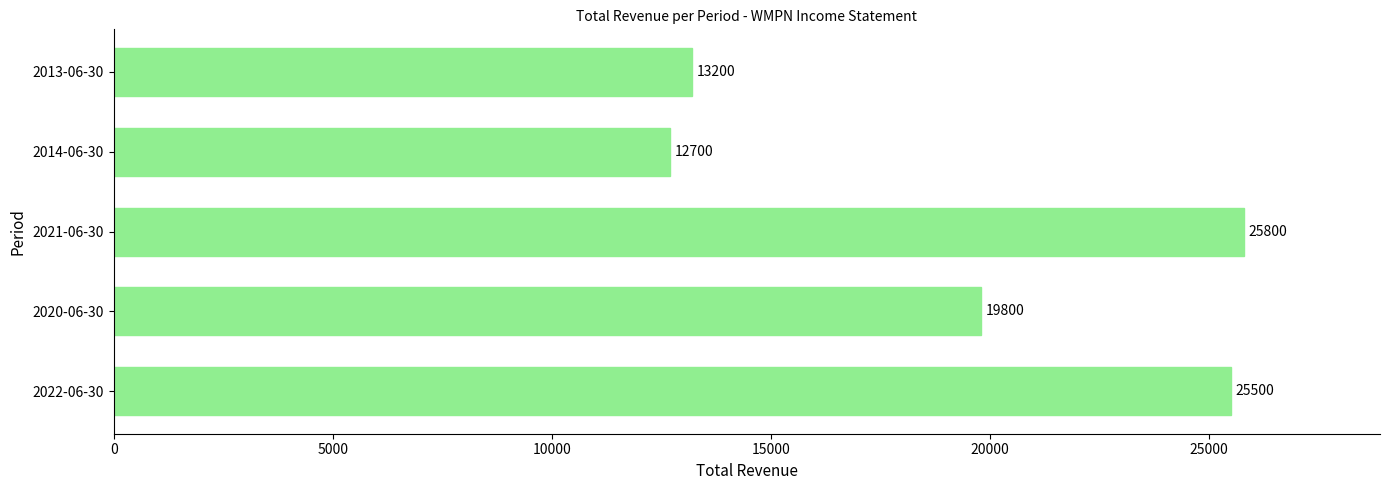

True or false: the data shows 13983 at 2021-06-30.

False